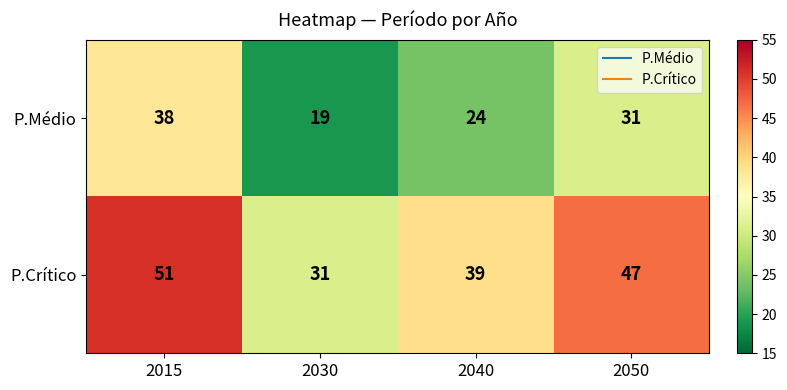

Reading right to left, list all the values displayed in this chart.

P.Médio: 31	24	19	38
P.Crítico: 47	39	31	51